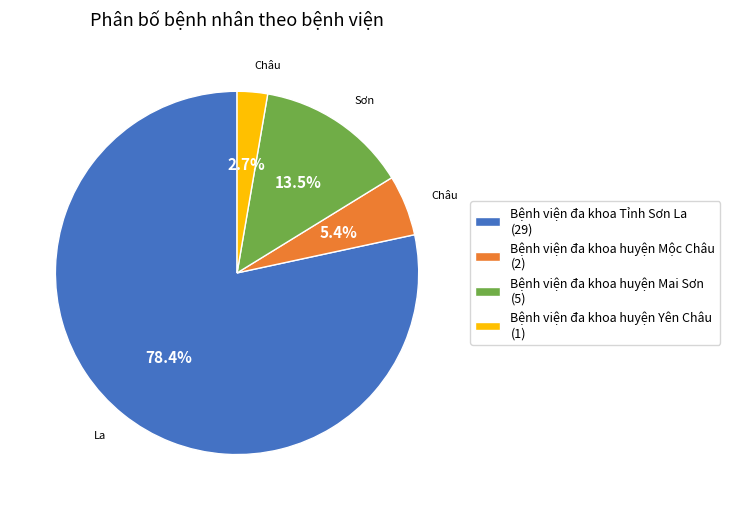

To the nearest percent, what is the difference between the Bệnh viện đa khoa Tỉnh Sơn La and Bệnh viện đa khoa huyện Mai Sơn slice percentages?

65%